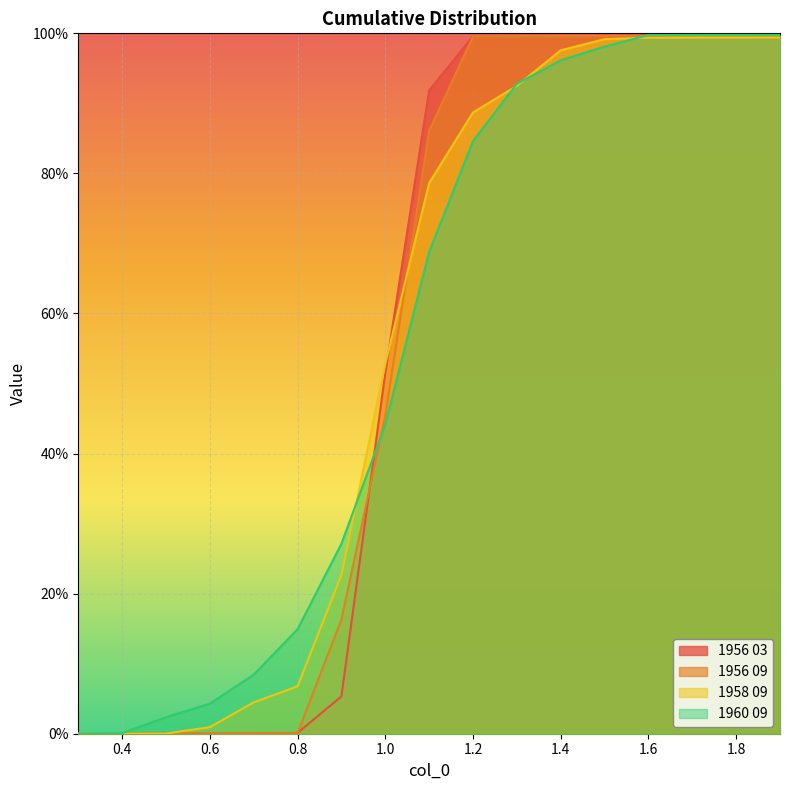

List the labels in order of 1956 03 value, largest first.

1.9, 1.8, 1.7, 1.6, 1.5, 1.4, 1.3, 1.2, 1.1, 1.0, 0.9, 0.8, 0.7, 0.6, 0.5, 0.4, 0.3